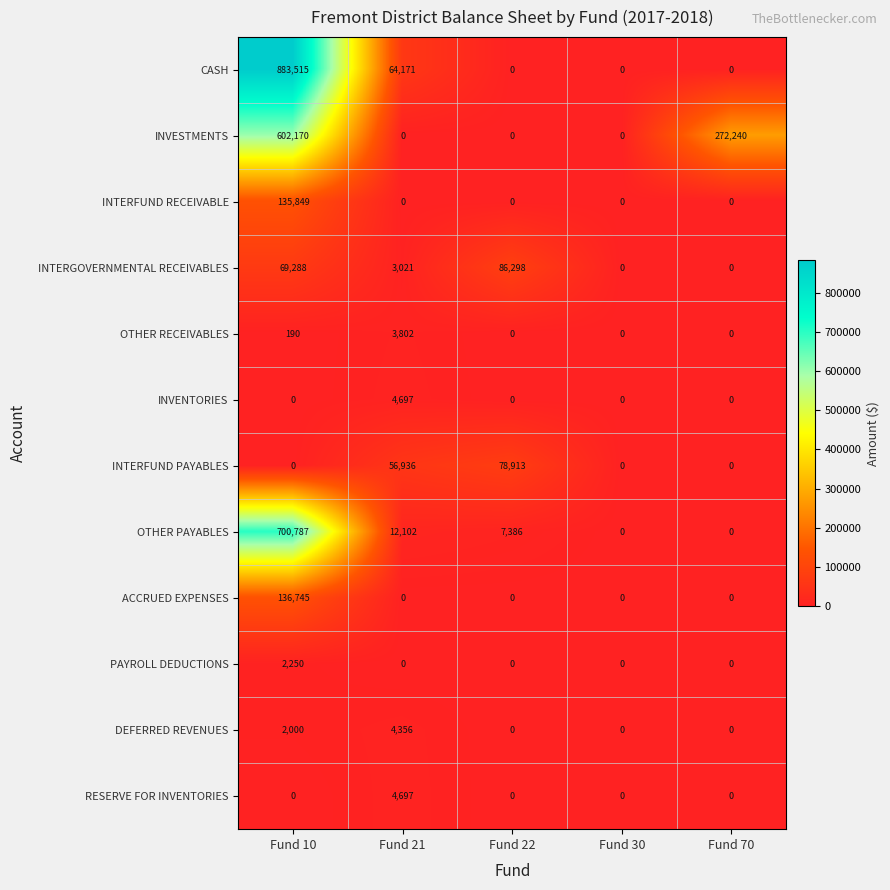

What is the maximum value shown in the chart?

883515